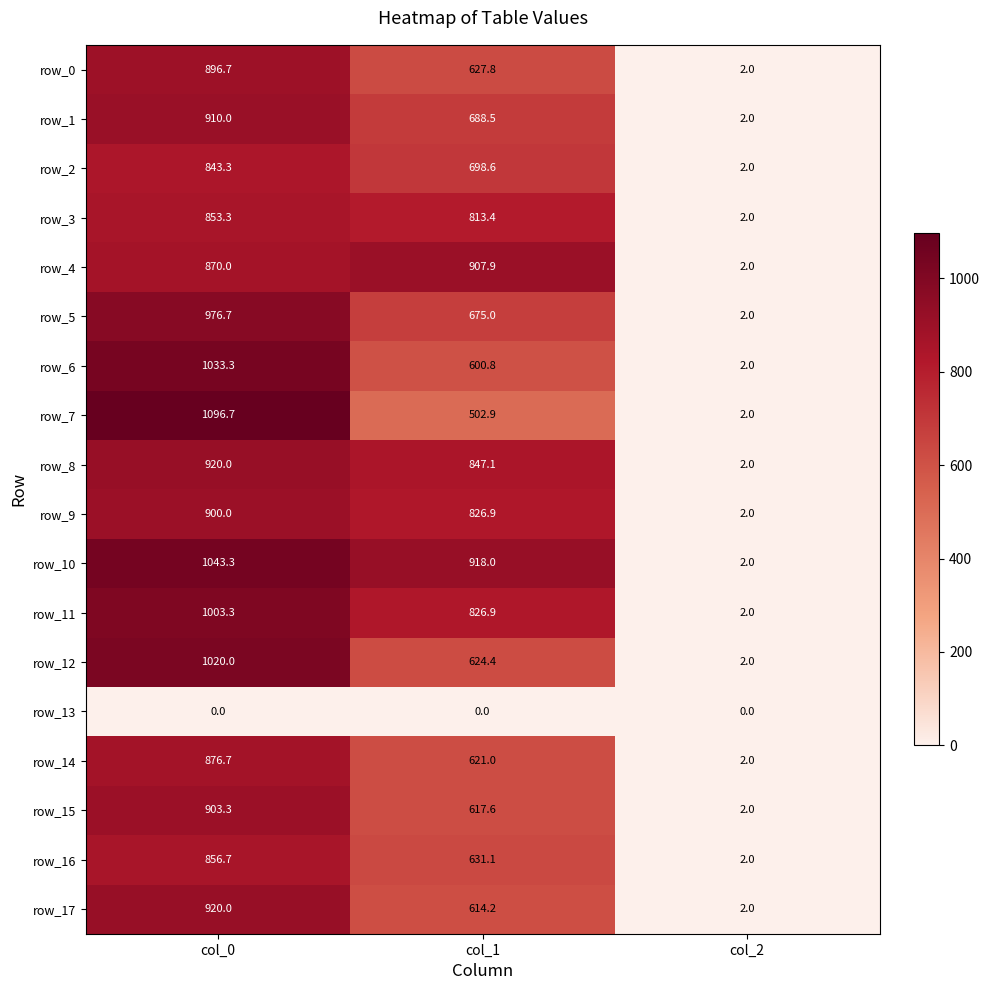

Reading left to right, transcribe all the data shown in this chart.

row_0: col_0=896.7	col_1=627.8	col_2=2.0
row_1: col_0=910.0	col_1=688.5	col_2=2.0
row_2: col_0=843.3	col_1=698.6	col_2=2.0
row_3: col_0=853.3	col_1=813.4	col_2=2.0
row_4: col_0=870.0	col_1=907.9	col_2=2.0
row_5: col_0=976.7	col_1=675.0	col_2=2.0
row_6: col_0=1033.3	col_1=600.8	col_2=2.0
row_7: col_0=1096.7	col_1=502.9	col_2=2.0
row_8: col_0=920.0	col_1=847.1	col_2=2.0
row_9: col_0=900.0	col_1=826.9	col_2=2.0
row_10: col_0=1043.3	col_1=918.0	col_2=2.0
row_11: col_0=1003.3	col_1=826.9	col_2=2.0
row_12: col_0=1020.0	col_1=624.4	col_2=2.0
row_13: col_0=0.0	col_1=0.0	col_2=0.0
row_14: col_0=876.7	col_1=621.0	col_2=2.0
row_15: col_0=903.3	col_1=617.6	col_2=2.0
row_16: col_0=856.7	col_1=631.1	col_2=2.0
row_17: col_0=920.0	col_1=614.2	col_2=2.0